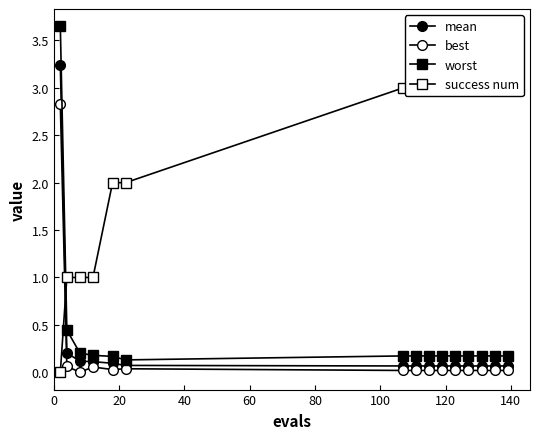

Which series has the largest range (max minus min)?

worst